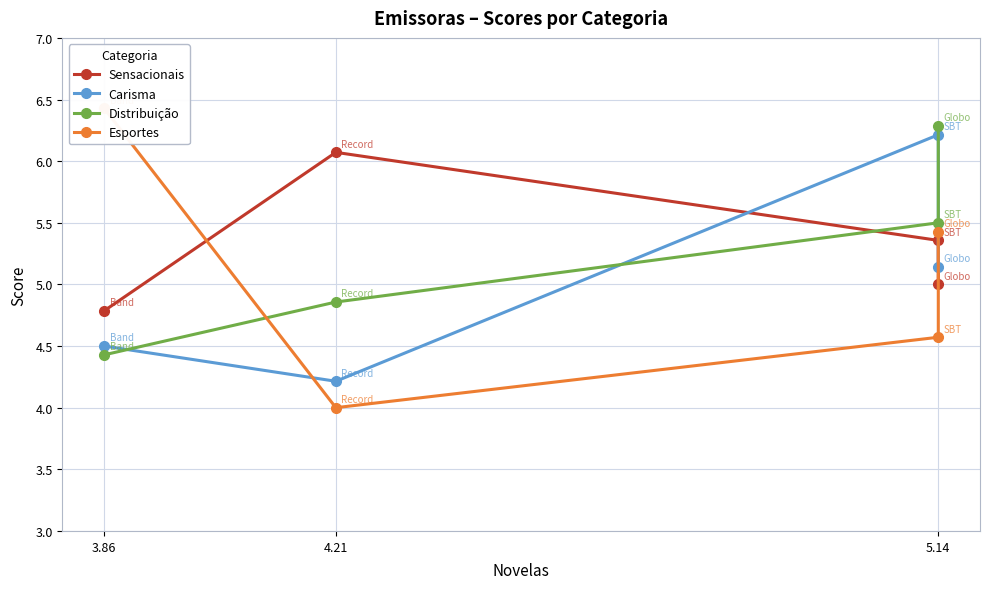

Which series has the largest range (max minus min)?

Esportes